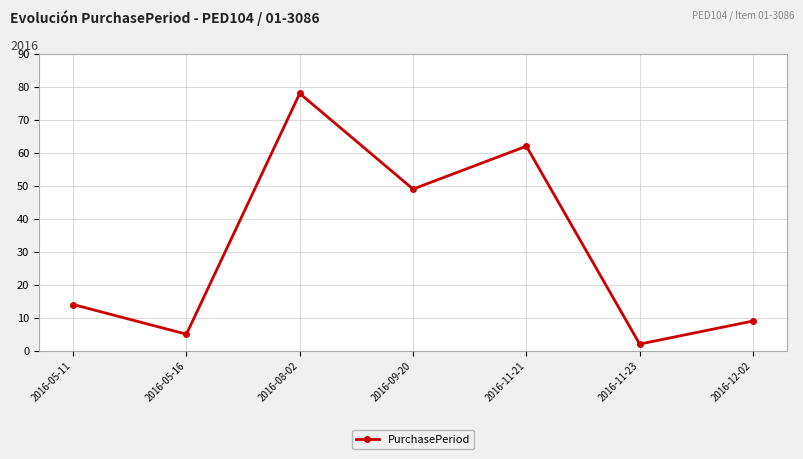

Read the value at 2016-11-21, to the nearest 5.

60